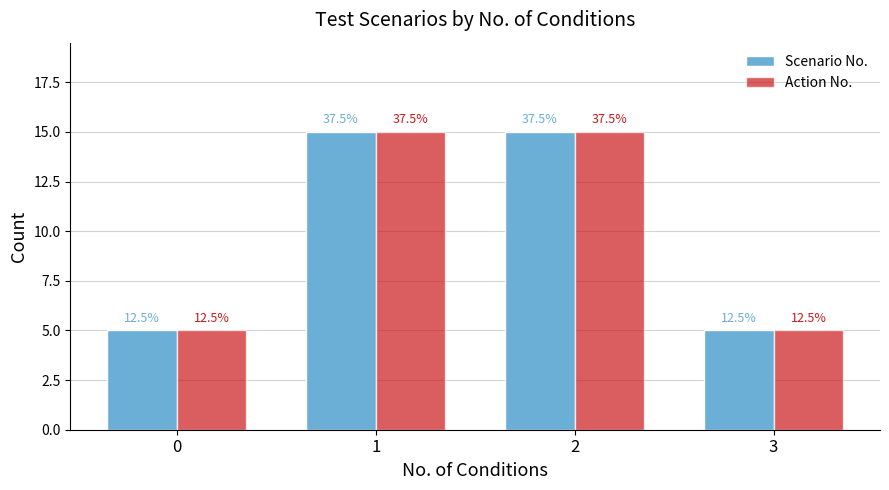

What is the sum of the Action No. values at 2 and 1?

30